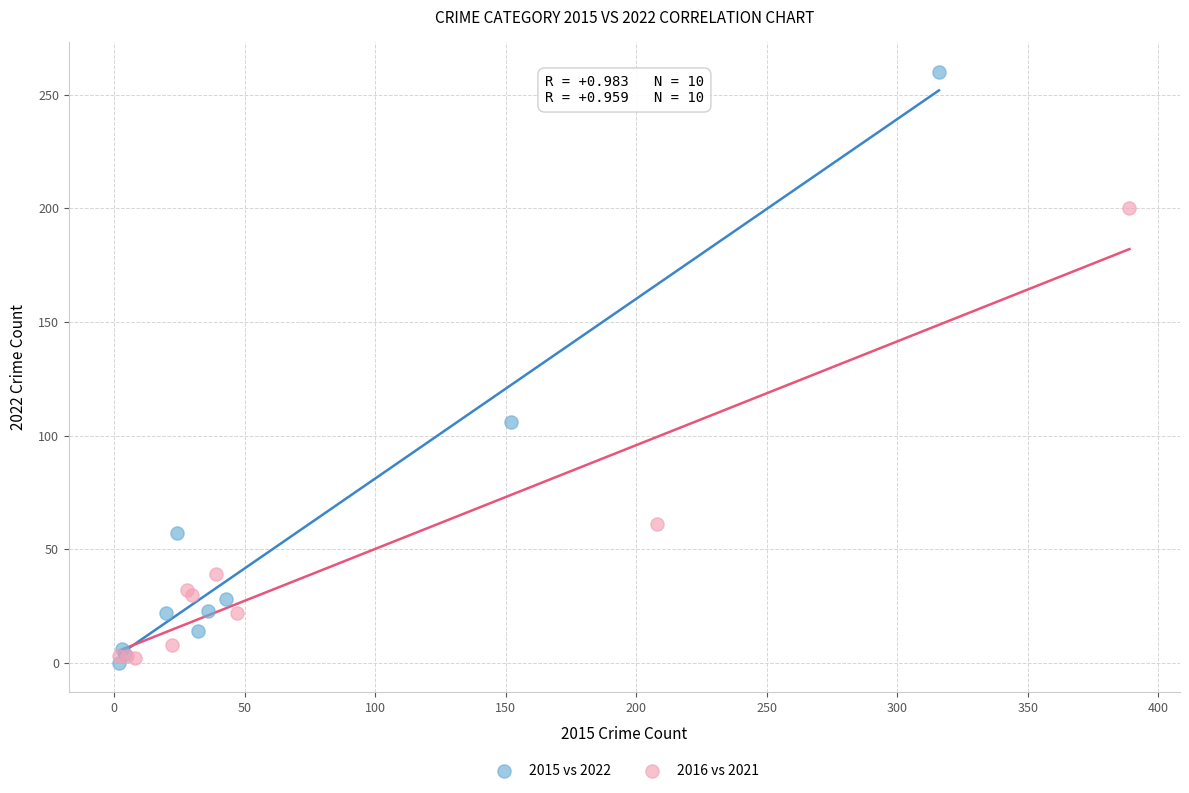

Which series has the widest spread of Y values?

2015 vs 2022